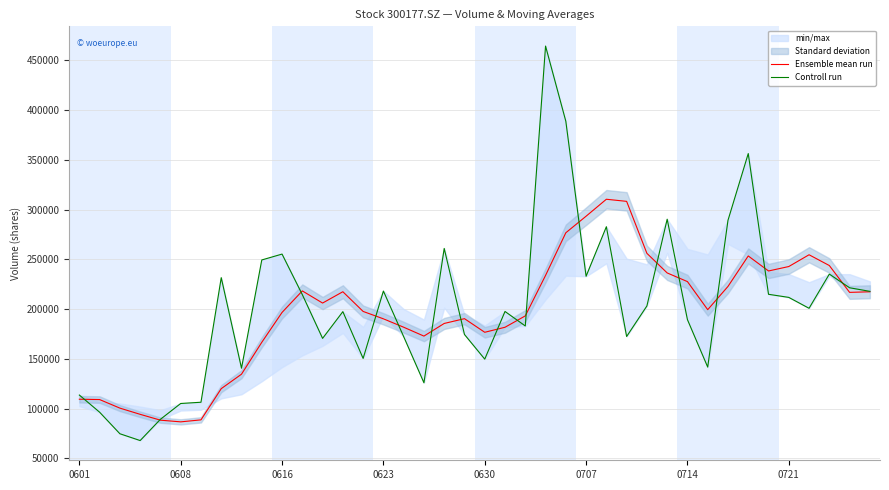

What is the sum of the Ensemble mean run values at 11 and 38?

434929.7